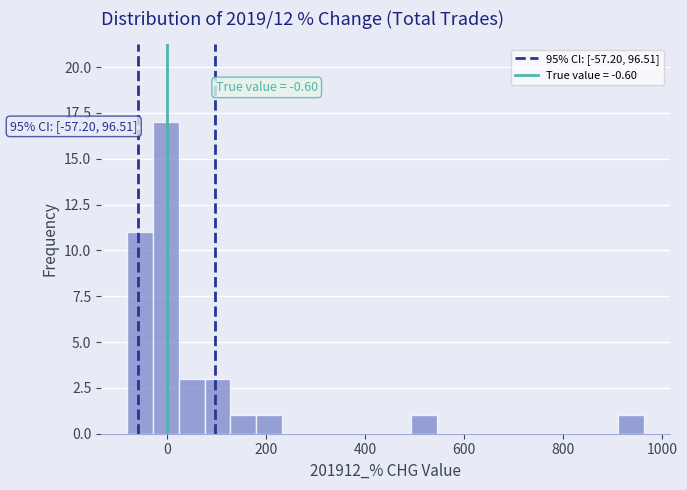

Around what value on the x-axis is the tallest bar? Give the approximate position of its centre, as read against the axis.

0